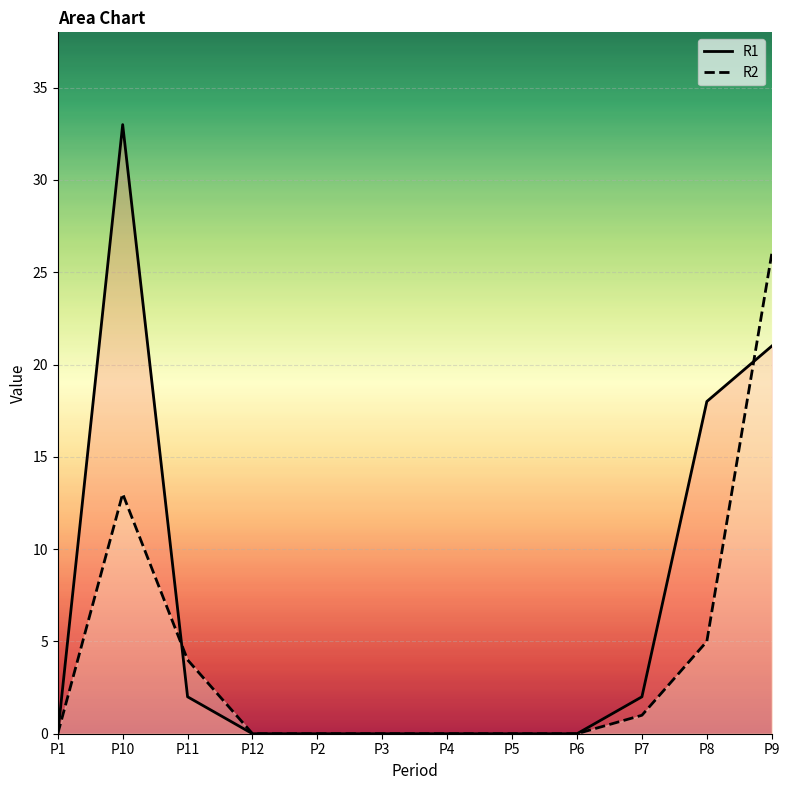

Does the chart display data point markers on the line(s)?

No